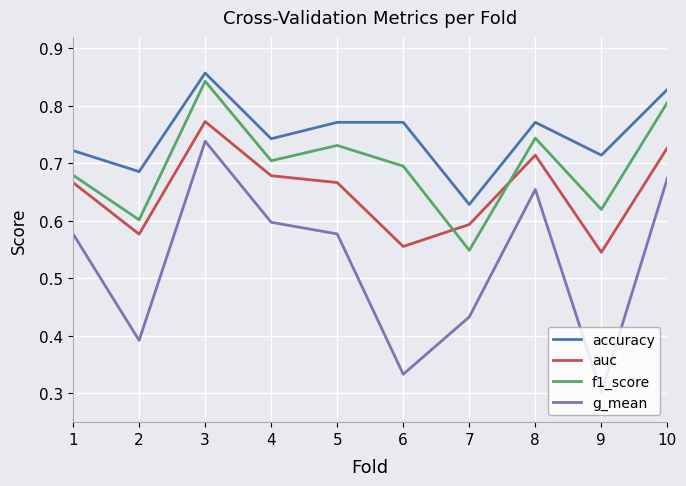

Which series changed the most between 1 and 5?

f1_score